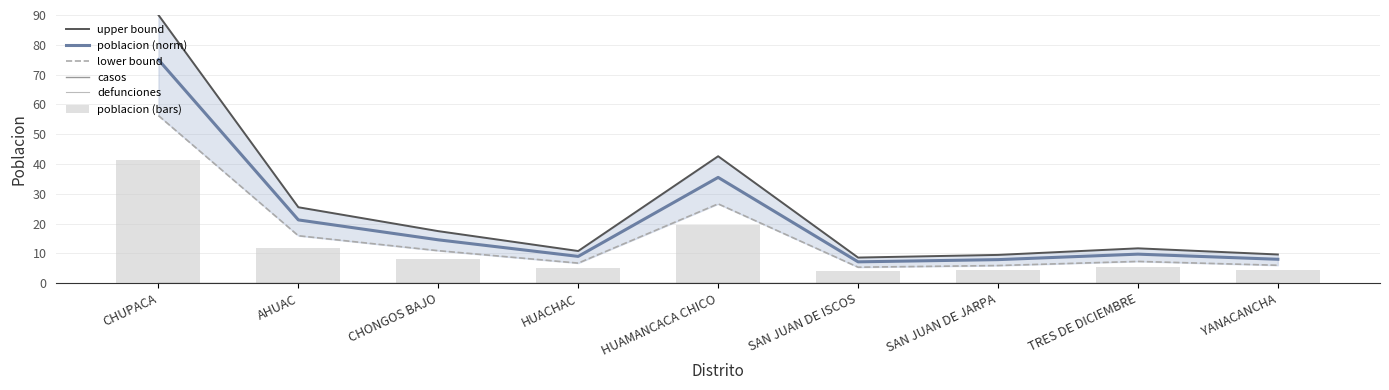

List the labels in order of poblacion (norm) value, largest first.

CHUPACA, HUAMANCACA CHICO, AHUAC, CHONGOS BAJO, TRES DE DICIEMBRE, HUACHAC, YANACANCHA, SAN JUAN DE JARPA, SAN JUAN DE ISCOS